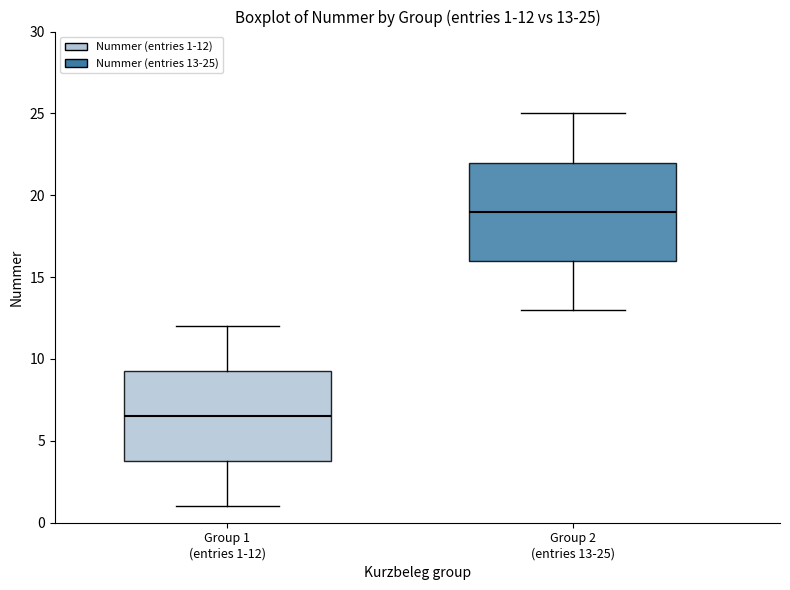

Which box is the tallest, from its lower edge to its upper edge?

Group 2 (entries 13-25)